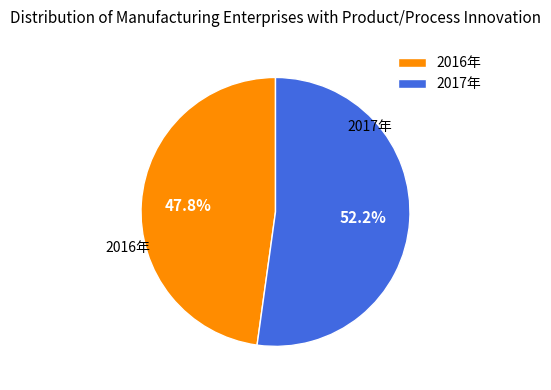

Is there a majority slice in this chart?

Yes